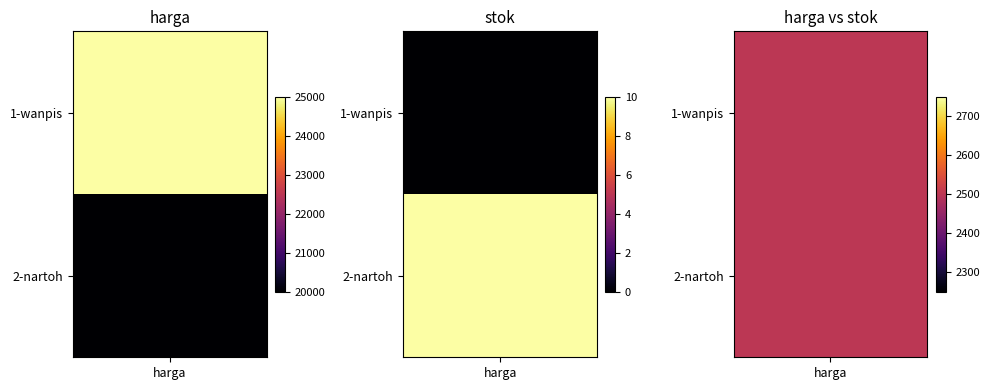

At stok, list the series in order from largest to smallest.

nartoh, wanpis